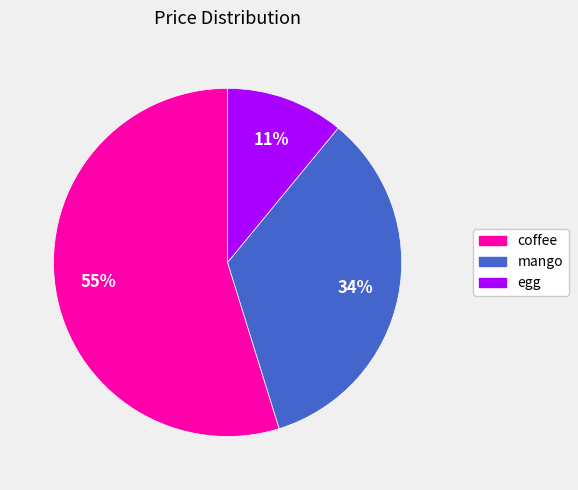

What is the smallest slice in the pie chart?

egg